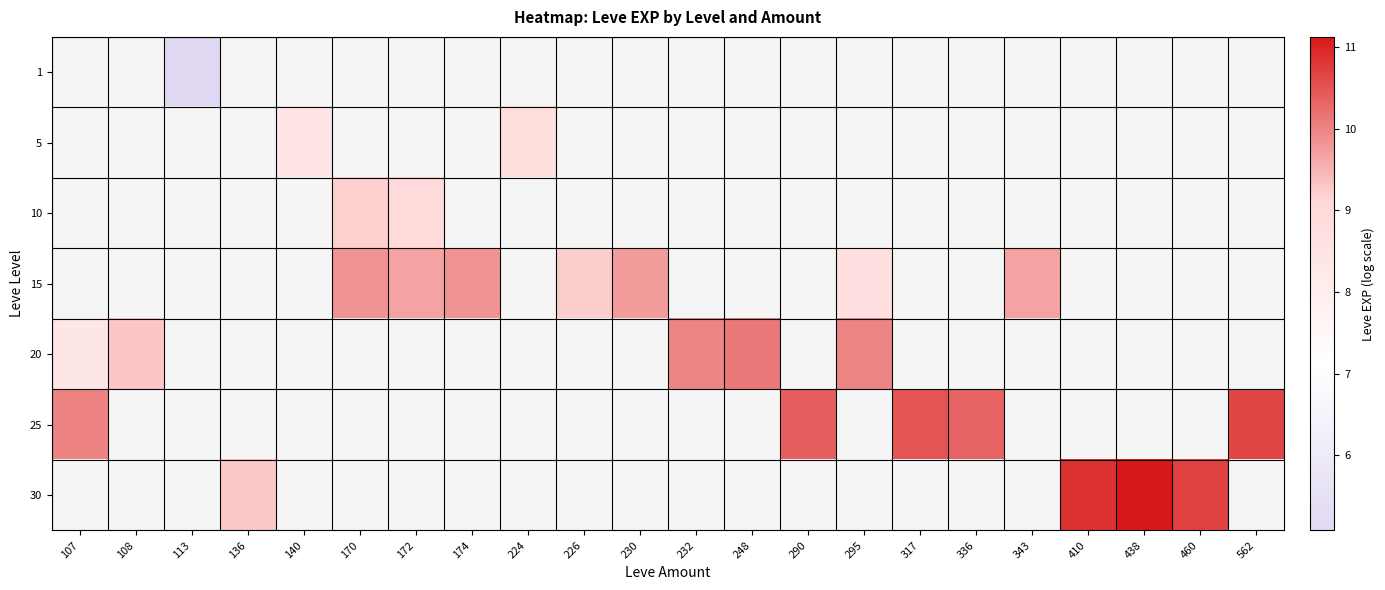

Which has a higher value, 170 or 410?

410